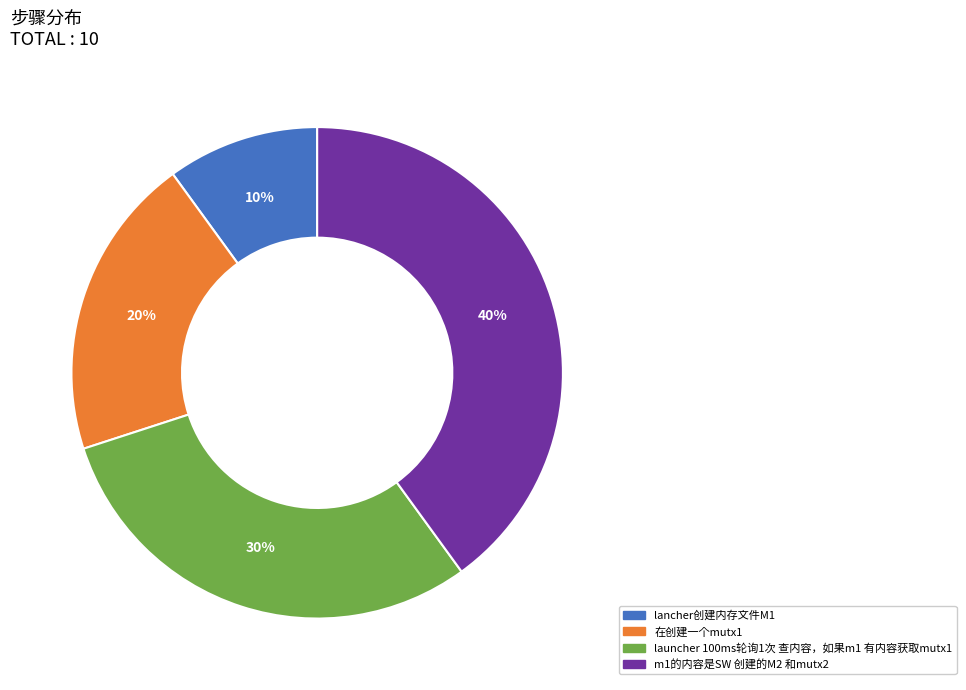

Which slice is the largest?

m1的内容是SW 创建的M2 和mutx2